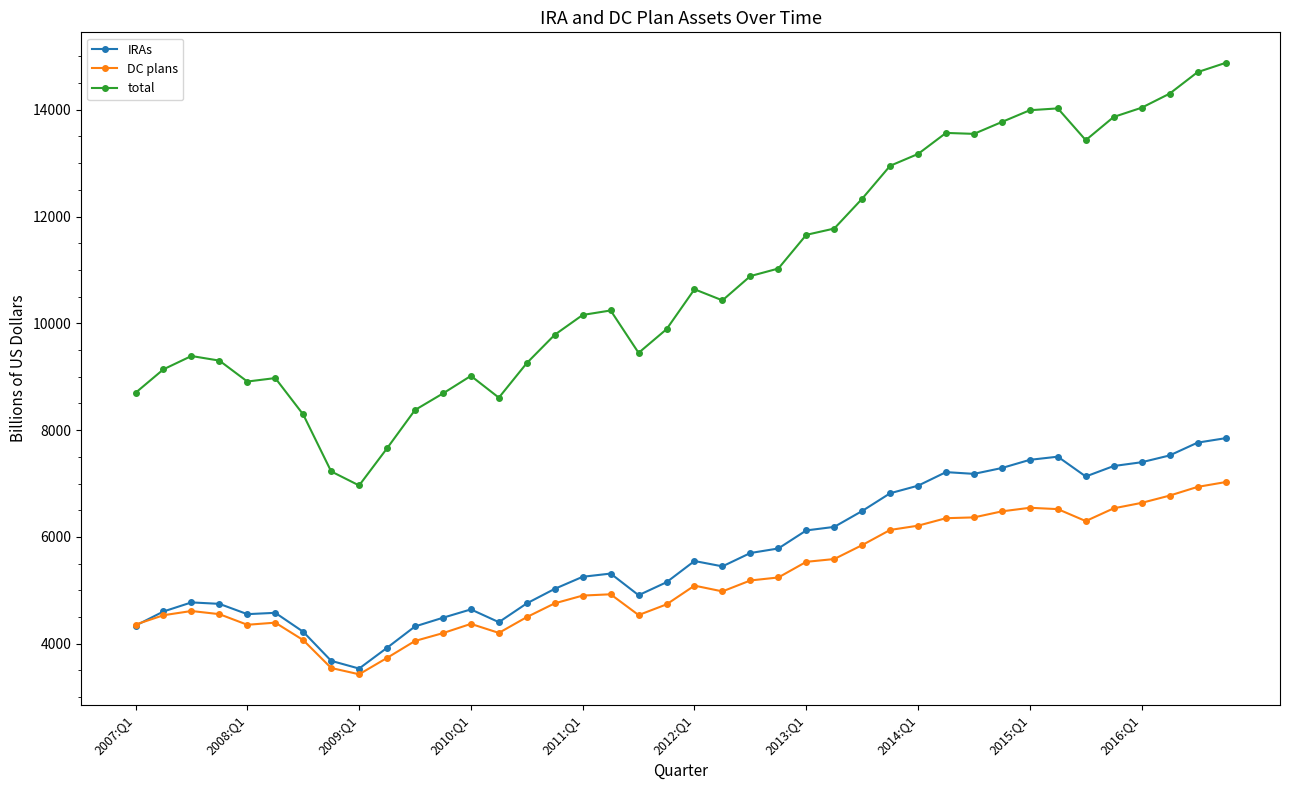

Which series has the largest total across all categories?

total